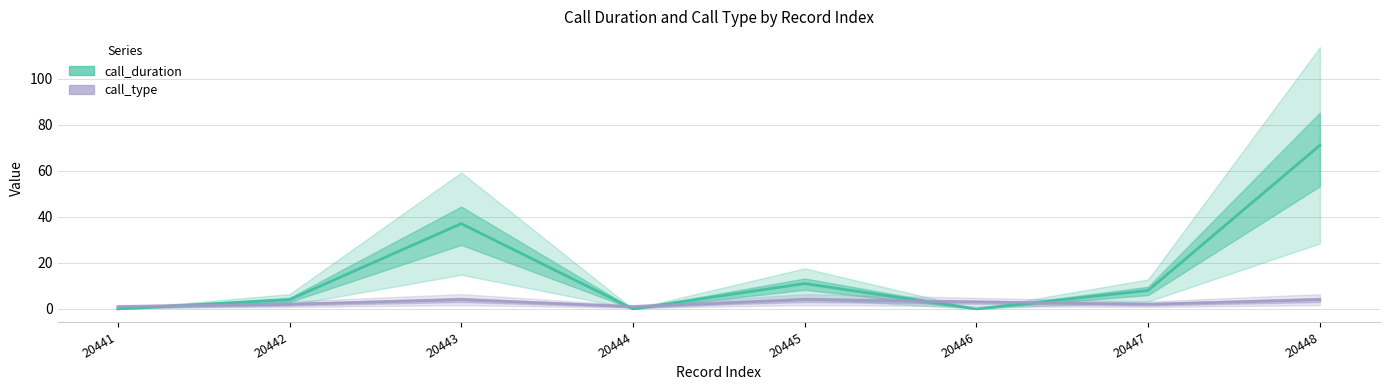

After their last crossing, which series has the higher values: call_type or call_duration?

call_duration